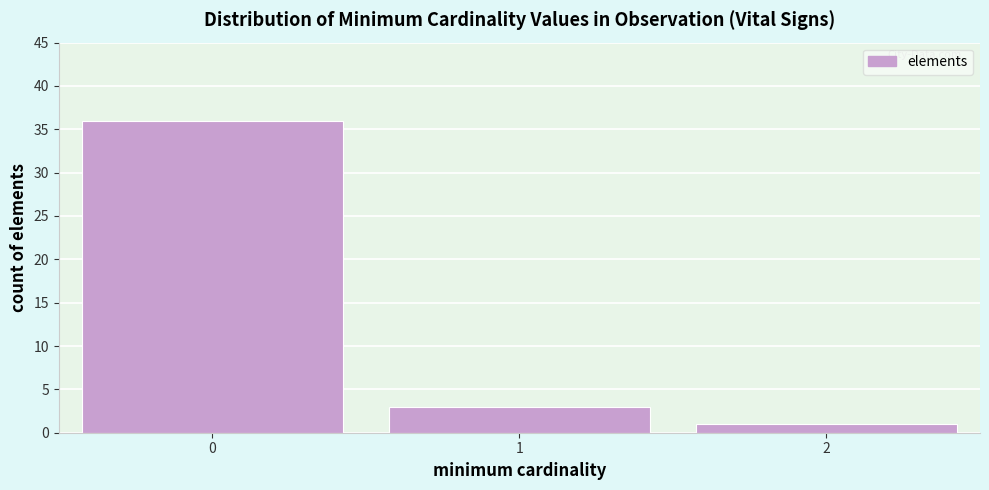

Reading right to left, extract all data points from this chart.

2=1	1=3	0=36